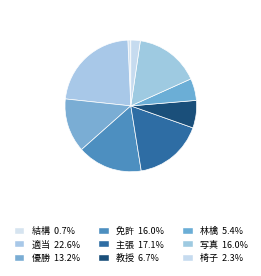

Count the number of slices in the pie.

9